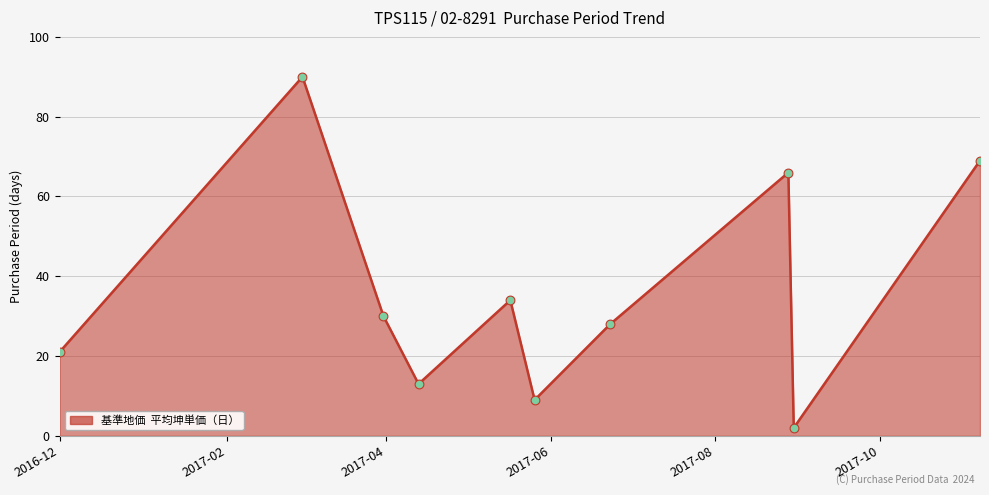

What is the difference between the maximum and minimum values?

88